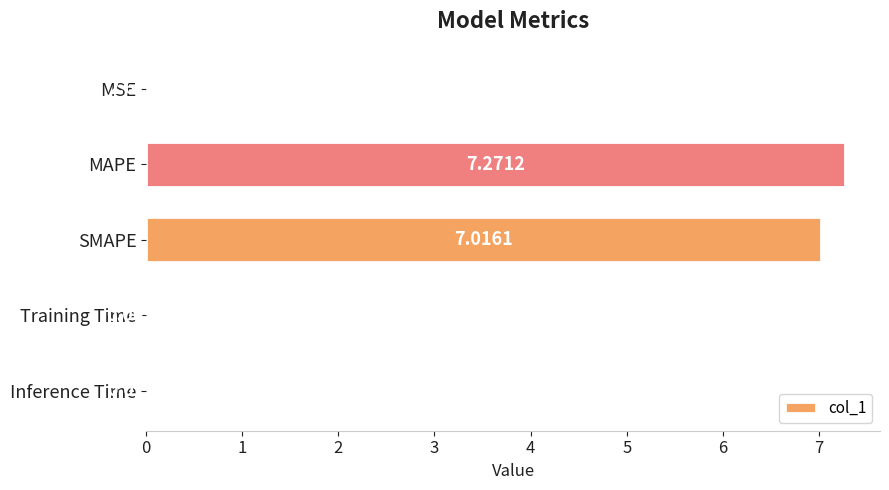

What is the sum of all values?

14.3